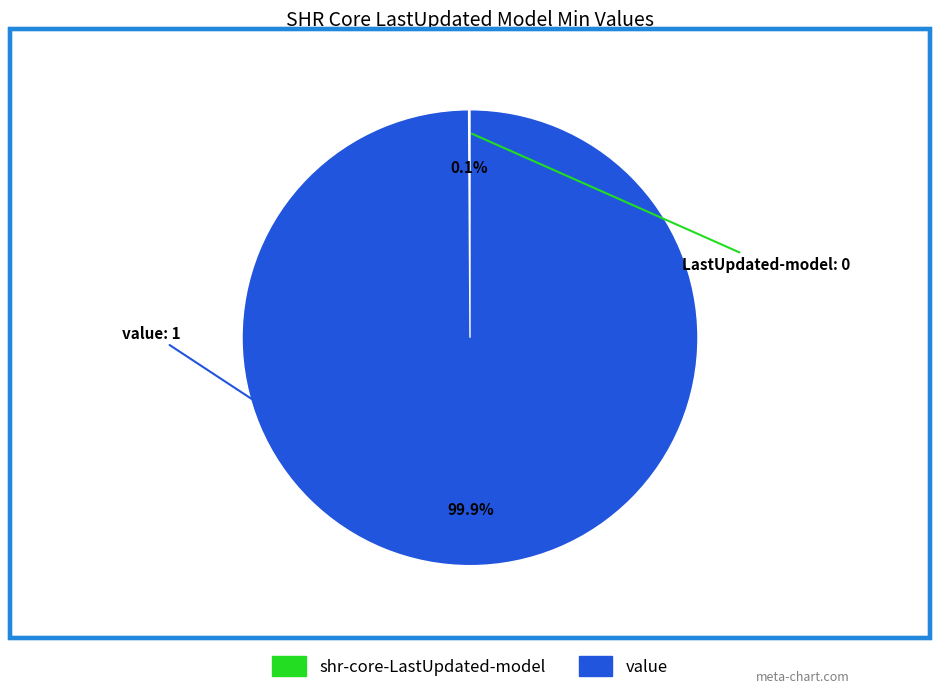

Is there any slice that represents more than half of the pie?

Yes